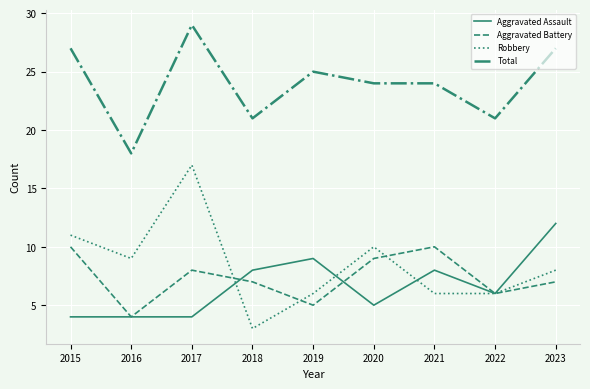

Which category has the lowest value across all series?

2018